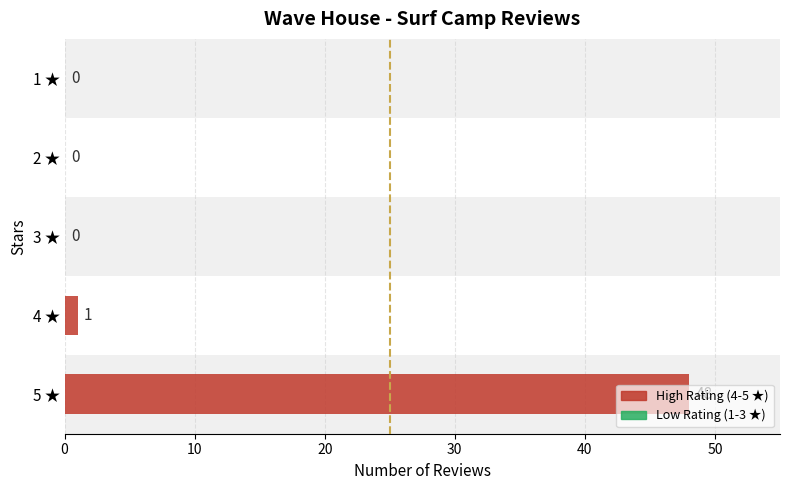

What is the sum of the values at 3 ★ and 5 ★?

48